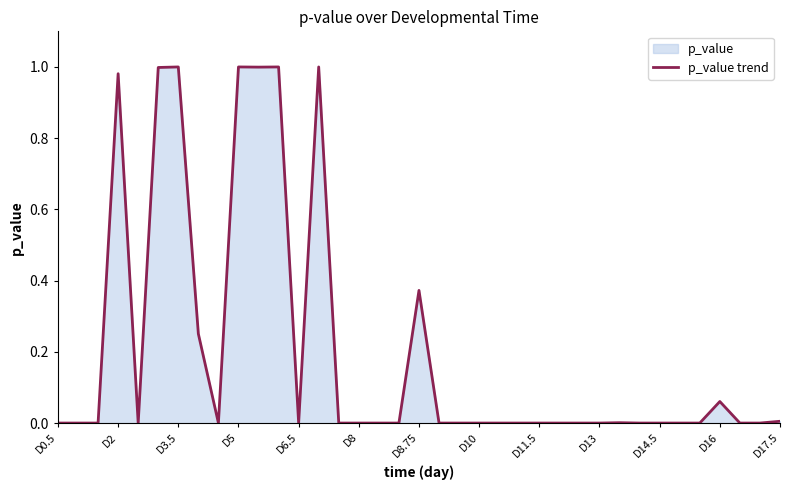

What is the difference between the maximum and minimum values?

1.0